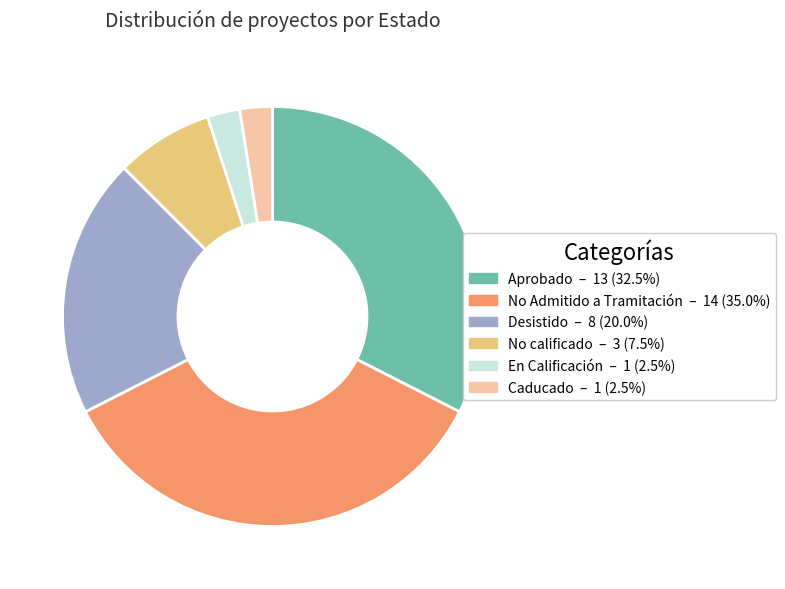

Does any single category account for the majority?

No